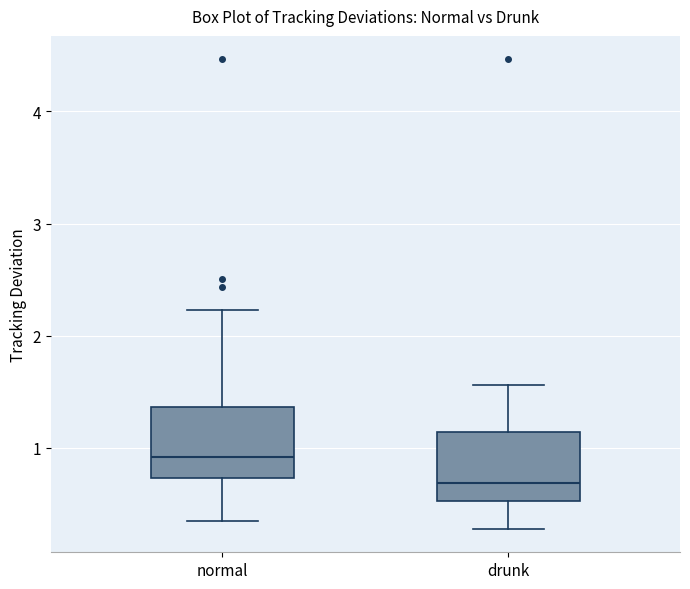

Where is the lower edge of the box for drunk on the y-axis? The values are not printed on the chart, so give them approximately, as read against the axis.

0.5